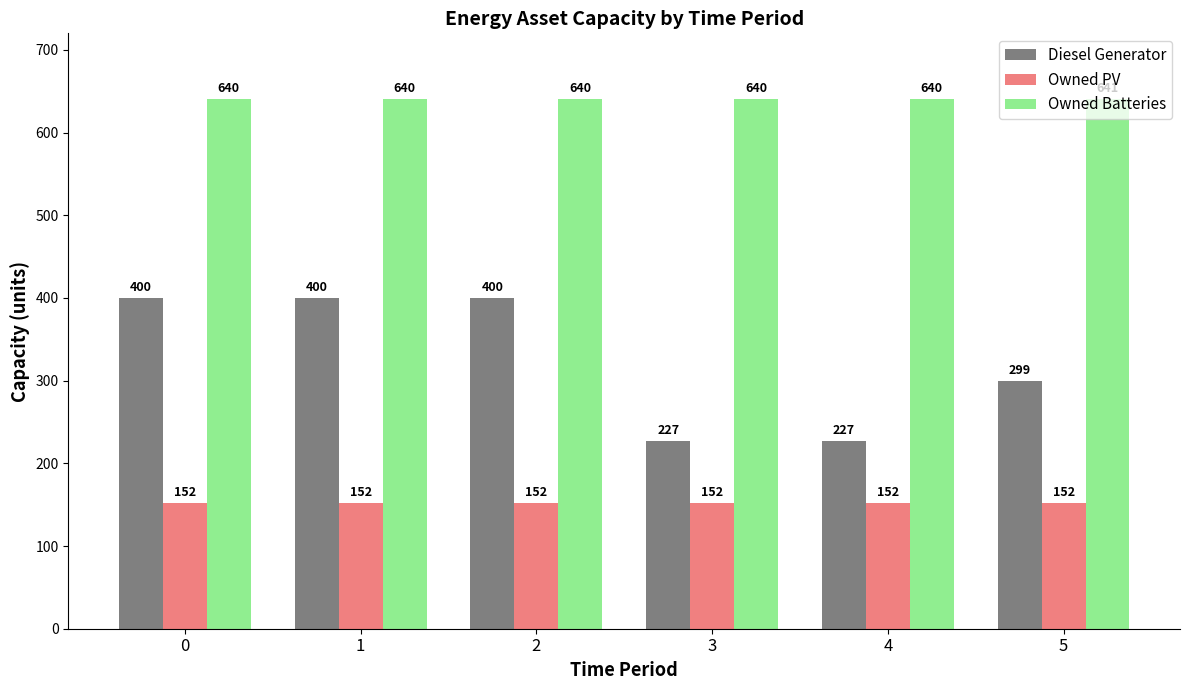

What is the value of the Owned PV bar at the 2nd from the left?

152